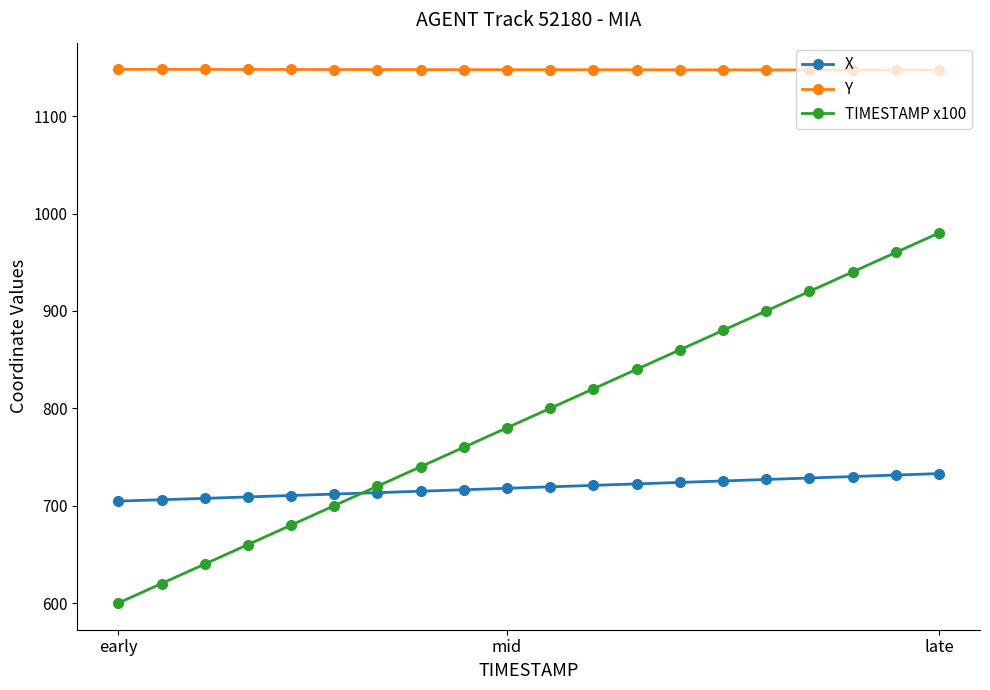

What is the value of the Y point at the 3rd from the left?

1148.0